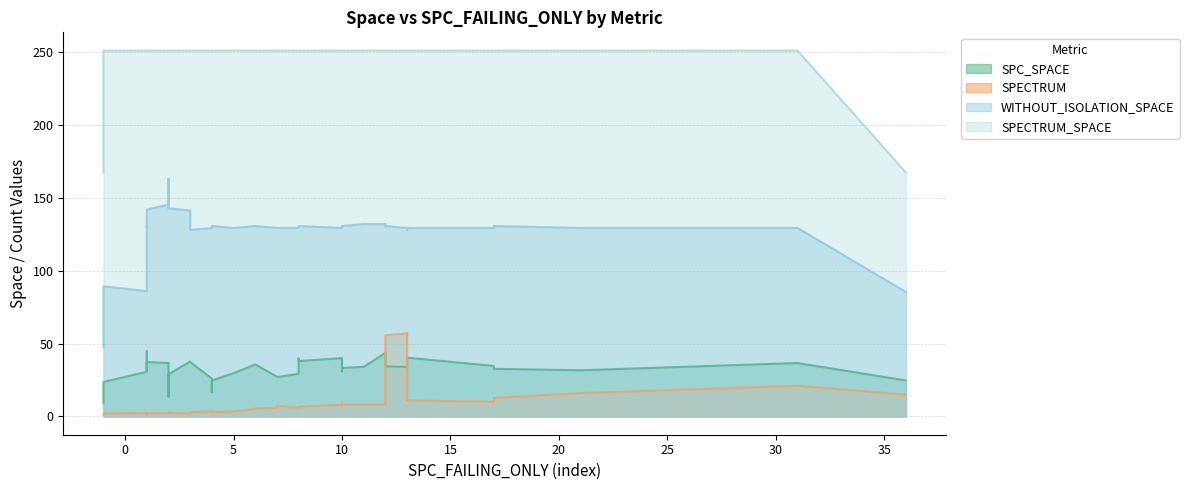

At which category does SPECTRUM reach its first local valley?

7